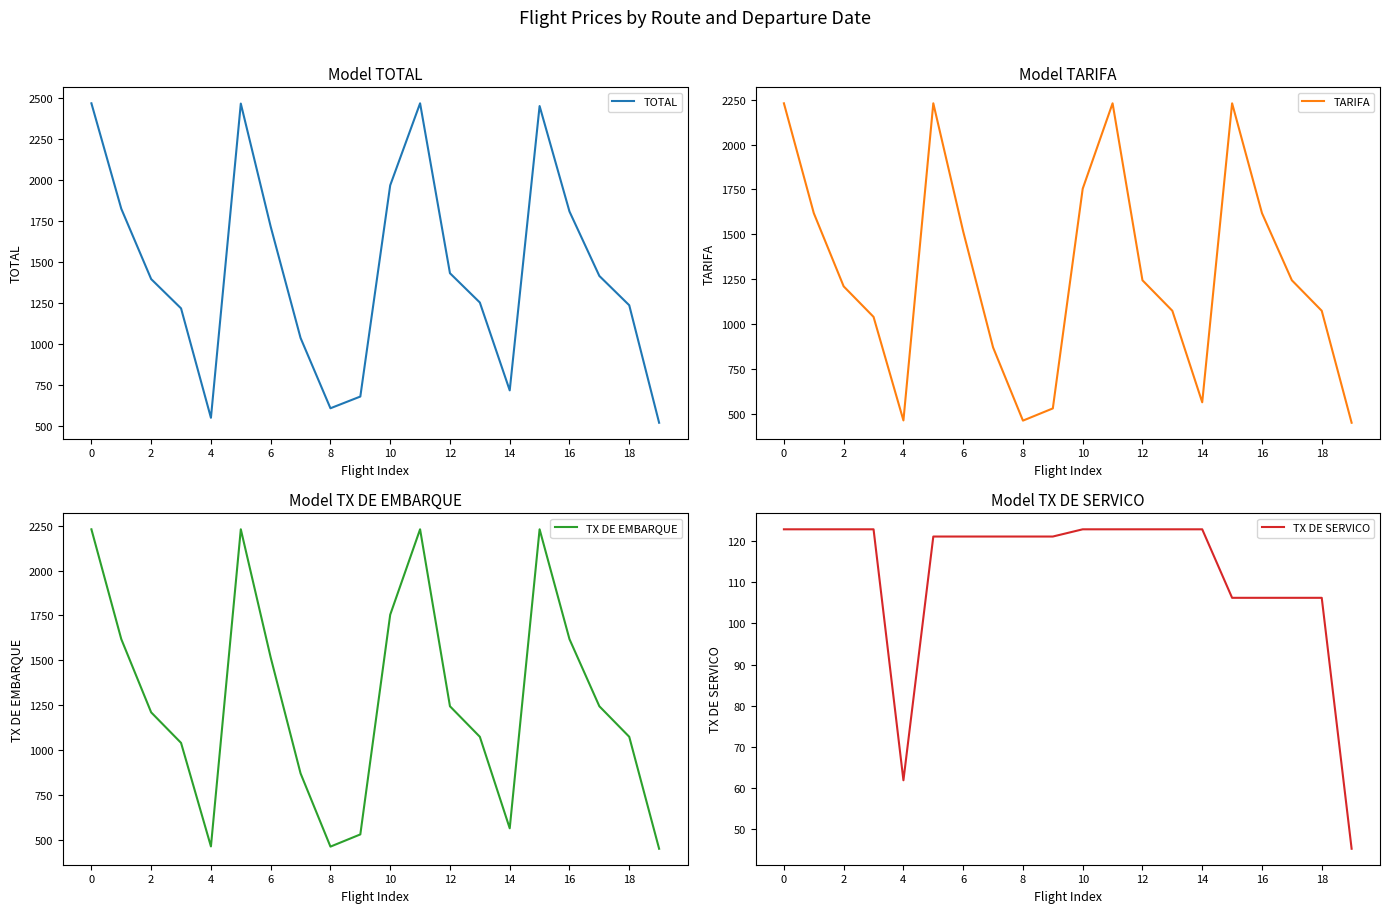

How many distinct data groups are displayed?

4